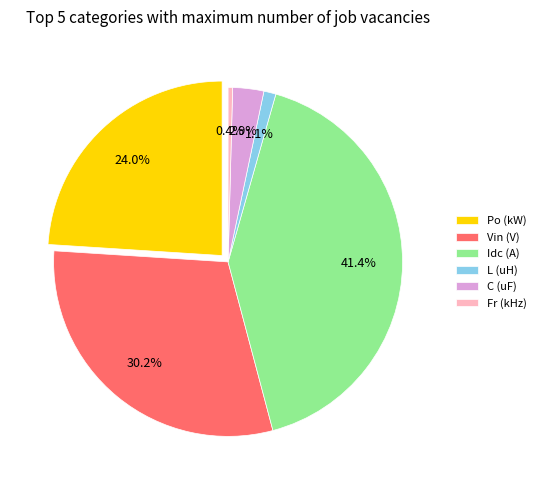

What percentage is the C (uF) slice, to the nearest percent?

3%